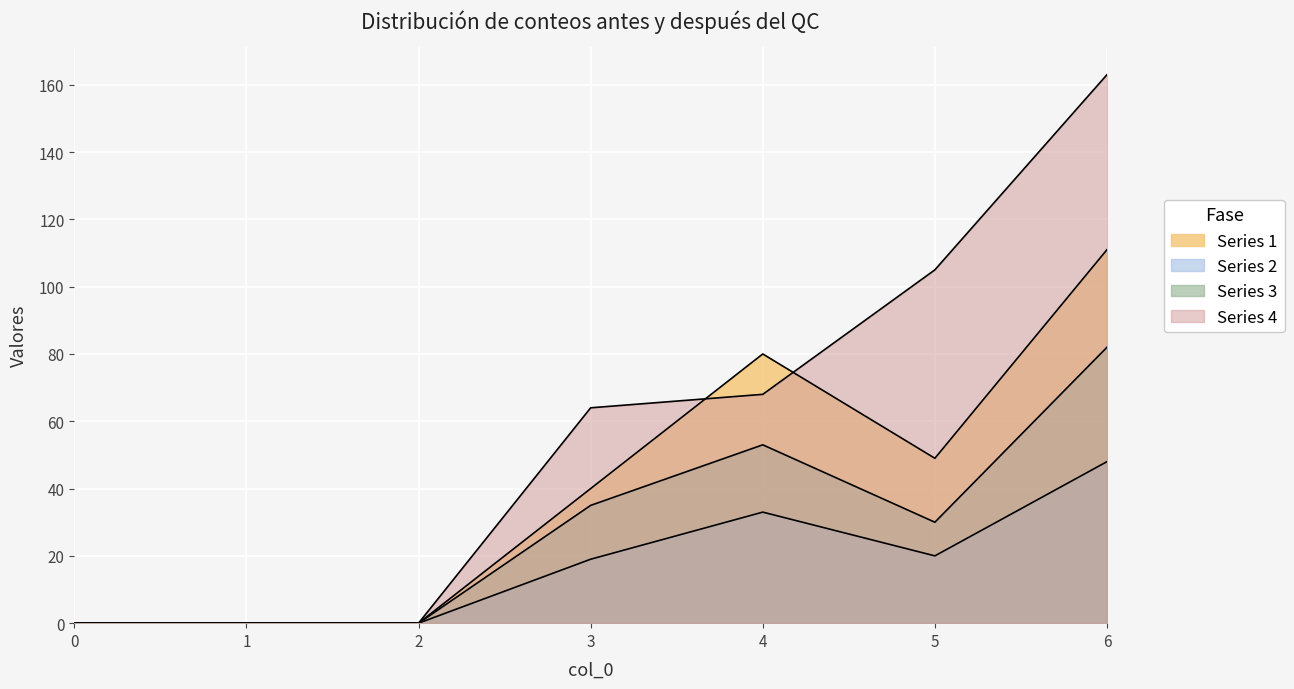

How many Series 4 values are between 0 and 105?

6